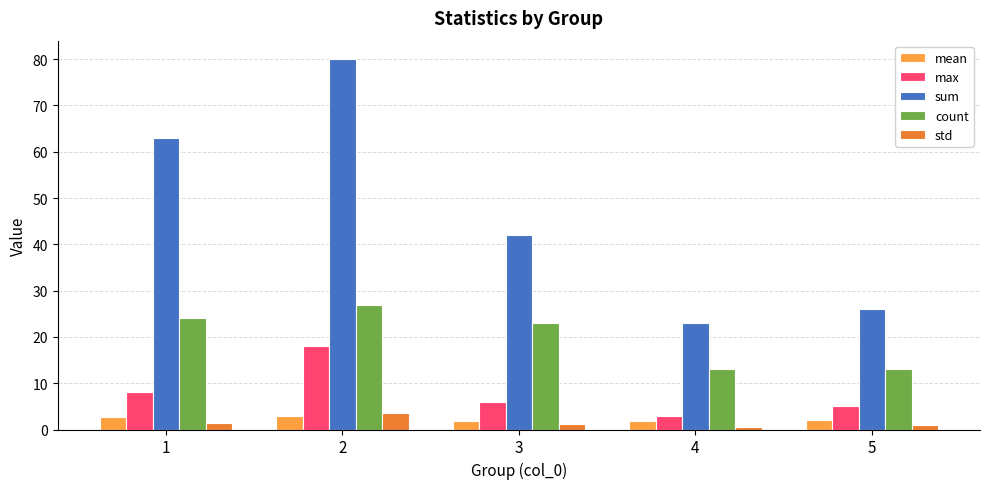

Between 1 and 3, which series saw the biggest shift?

sum